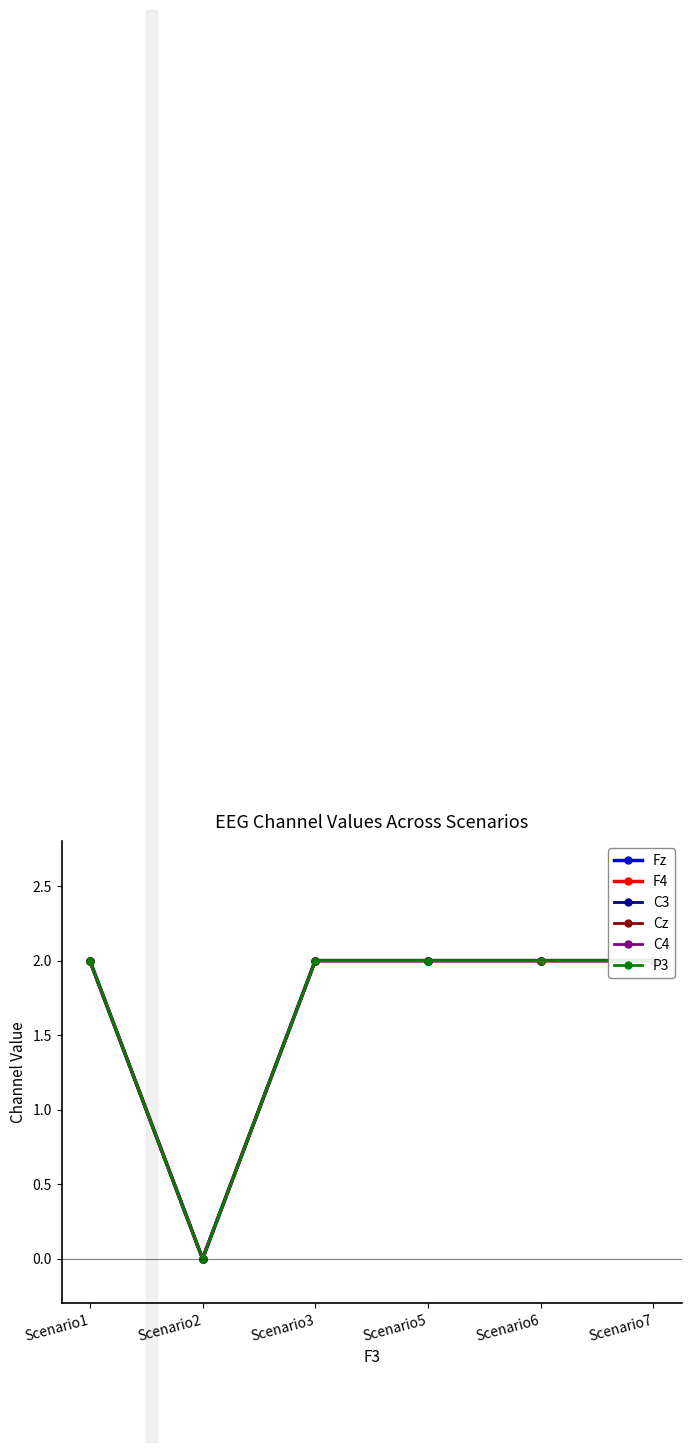

The F4 series shows 4 at Scenario7. True or false?

False